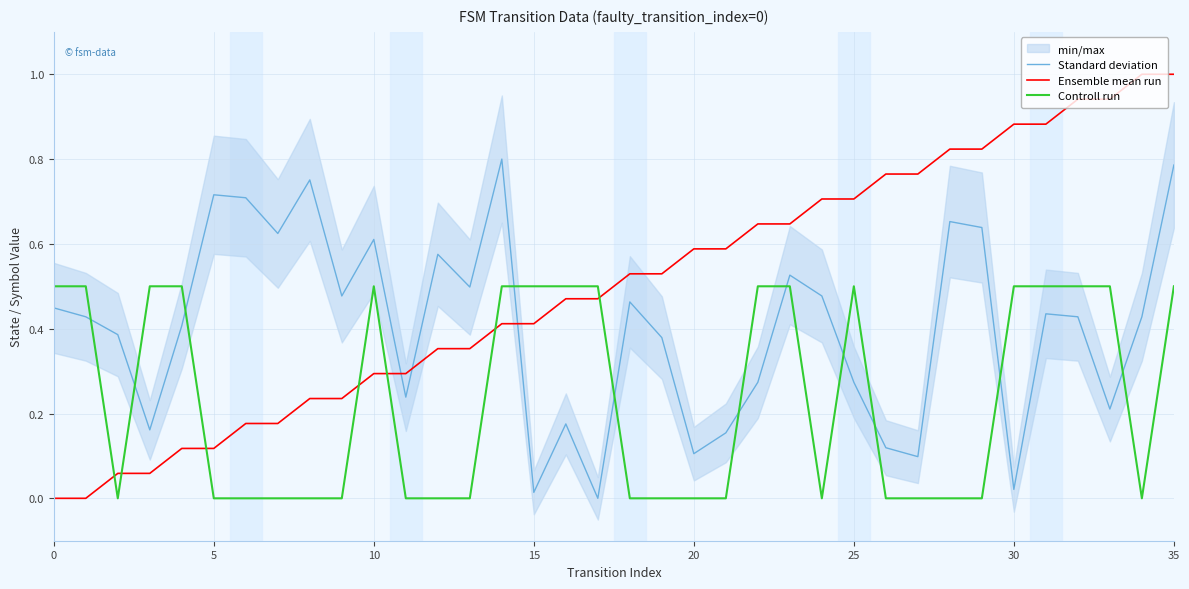

Which series has the largest total across all categories?

Ensemble mean run